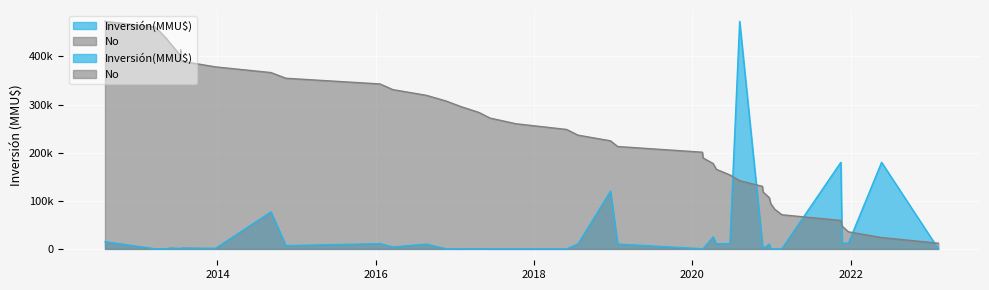

What is the ratio of the value at 23/12/2013 to the value at 22/12/2021?

0.2